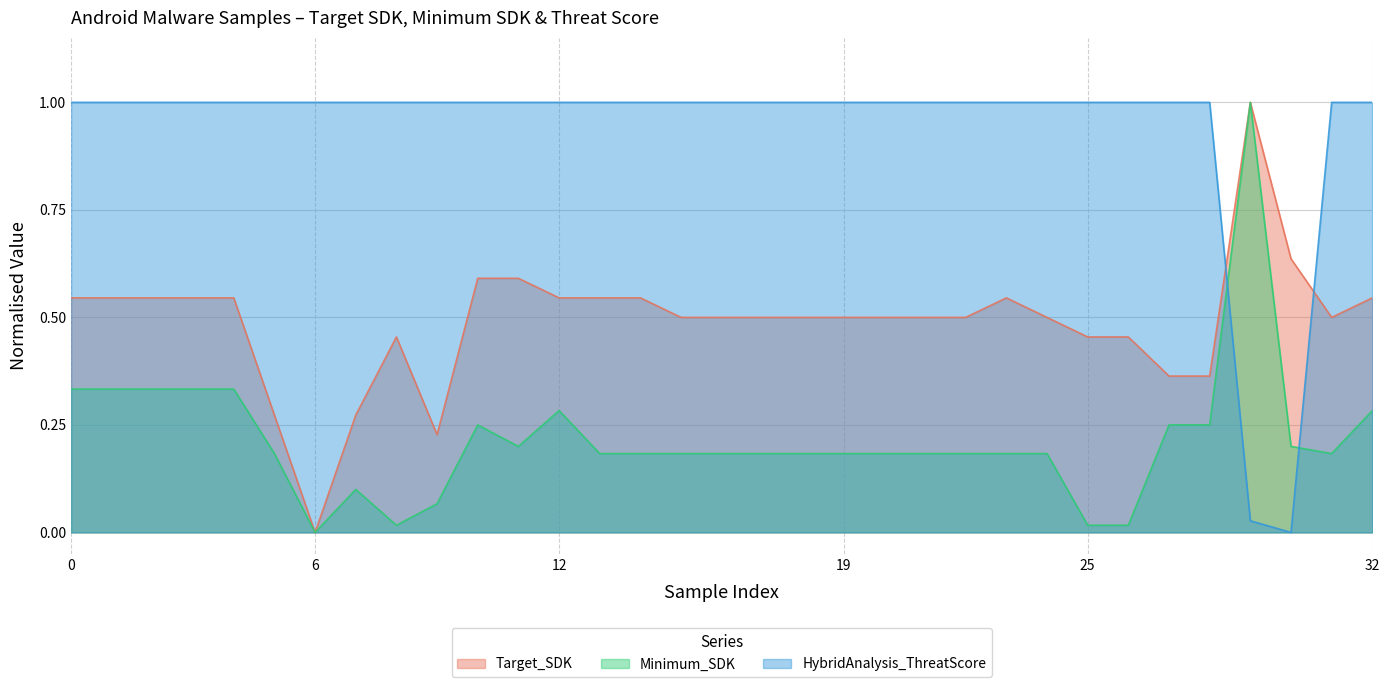

What are all the series names shown in the legend?

Target_SDK, Minimum_SDK, HybridAnalysis_ThreatScore